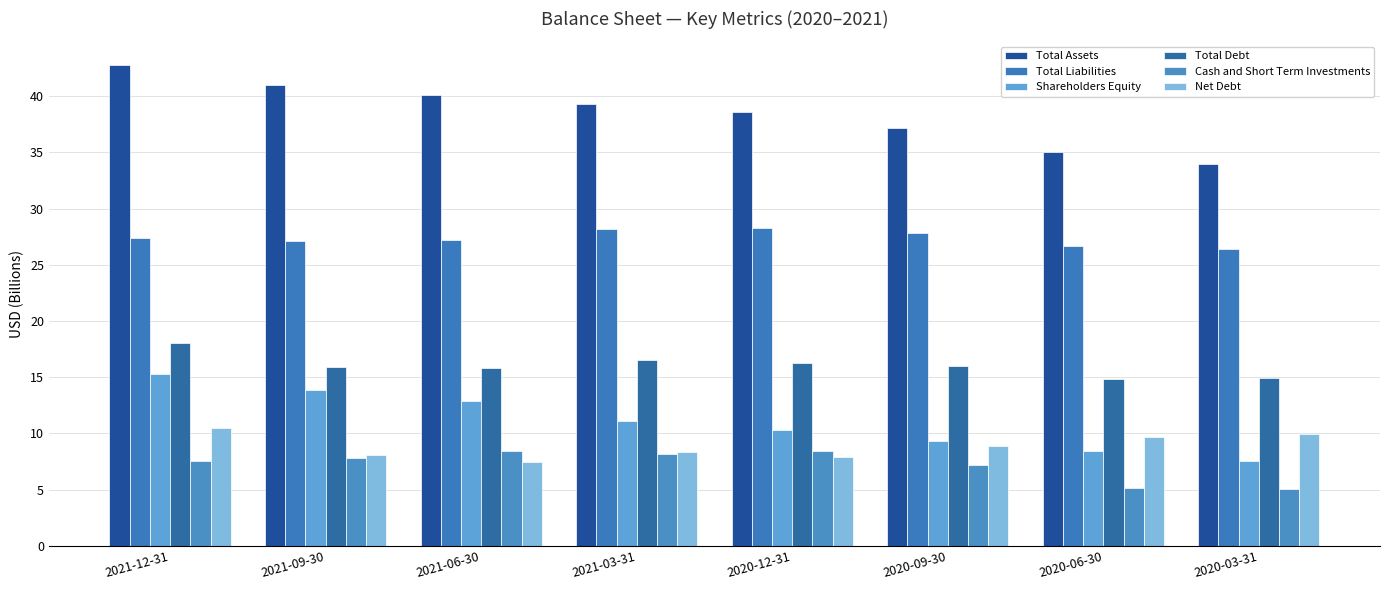

How many distinct data groups are displayed?

6